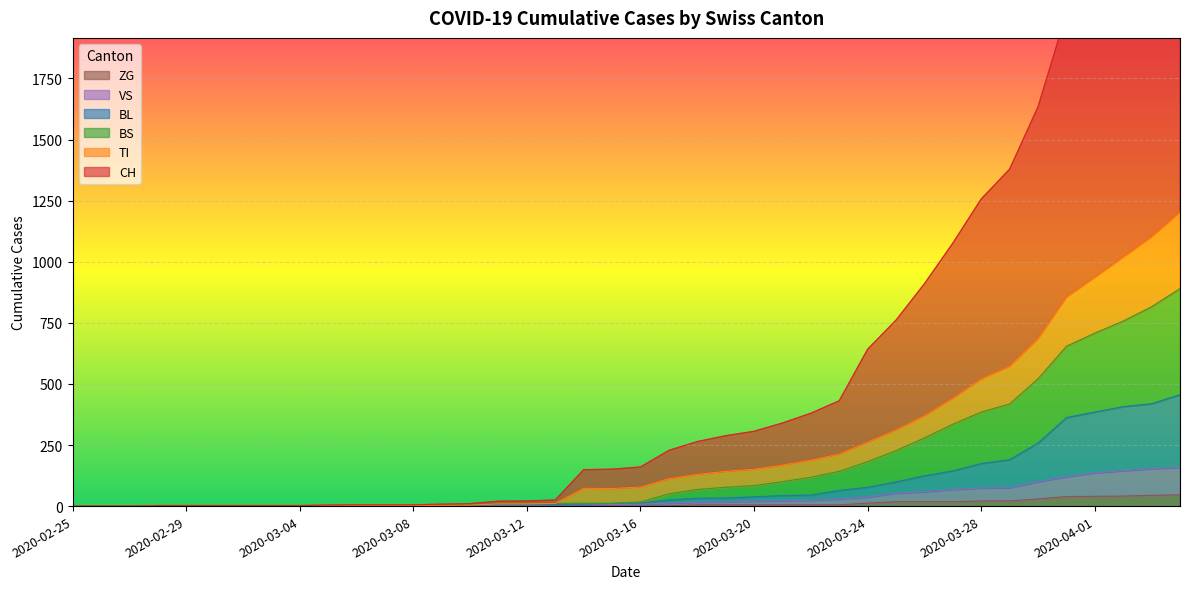

What is the label of the 38th point from the left?

2020-04-02